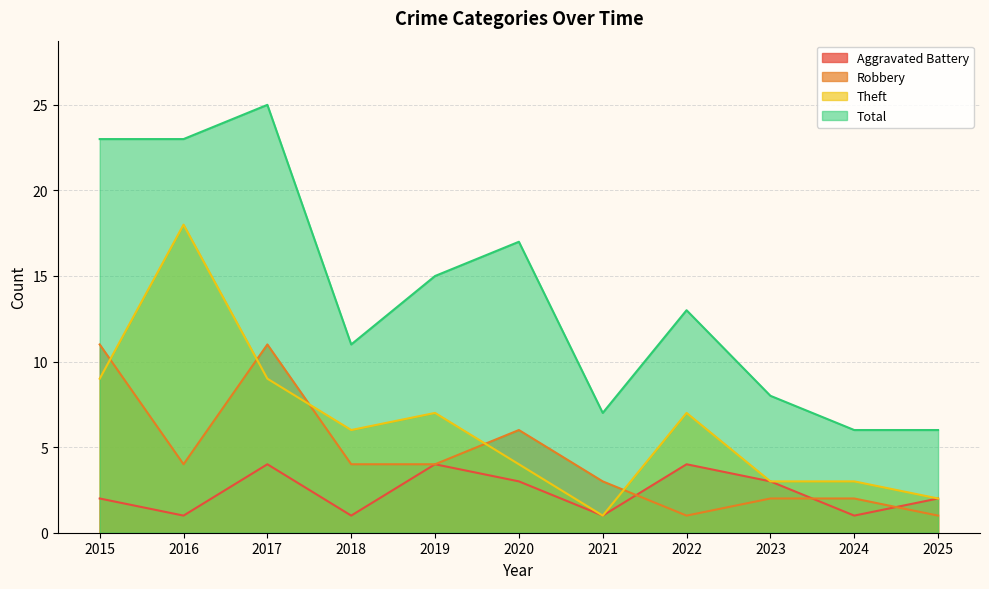

True or false: Robbery has a value of 1 at 2022.

False